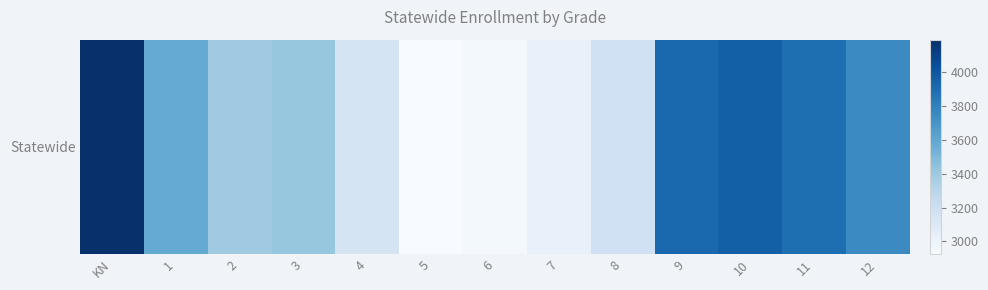

List the labels in order of value, largest first.

KN, 10, 9, 11, 12, 1, 3, 2, 8, 4, 7, 6, 5